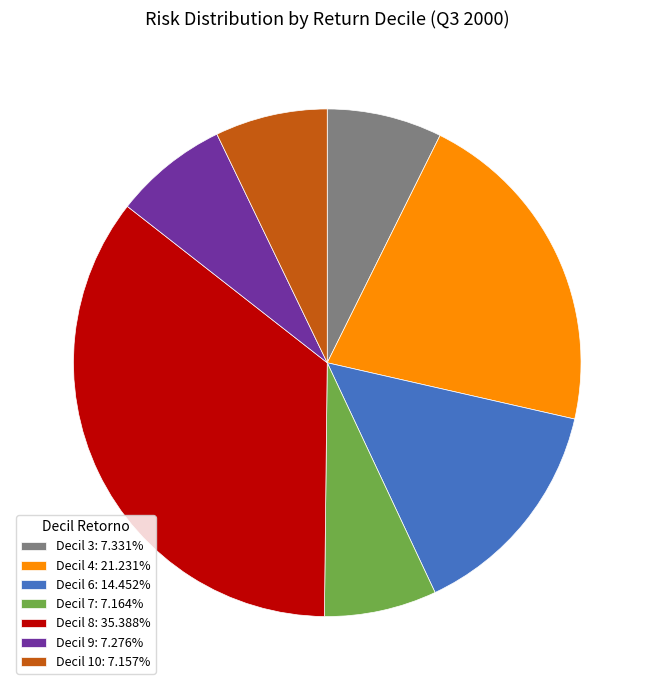

Is there a majority slice in this chart?

No